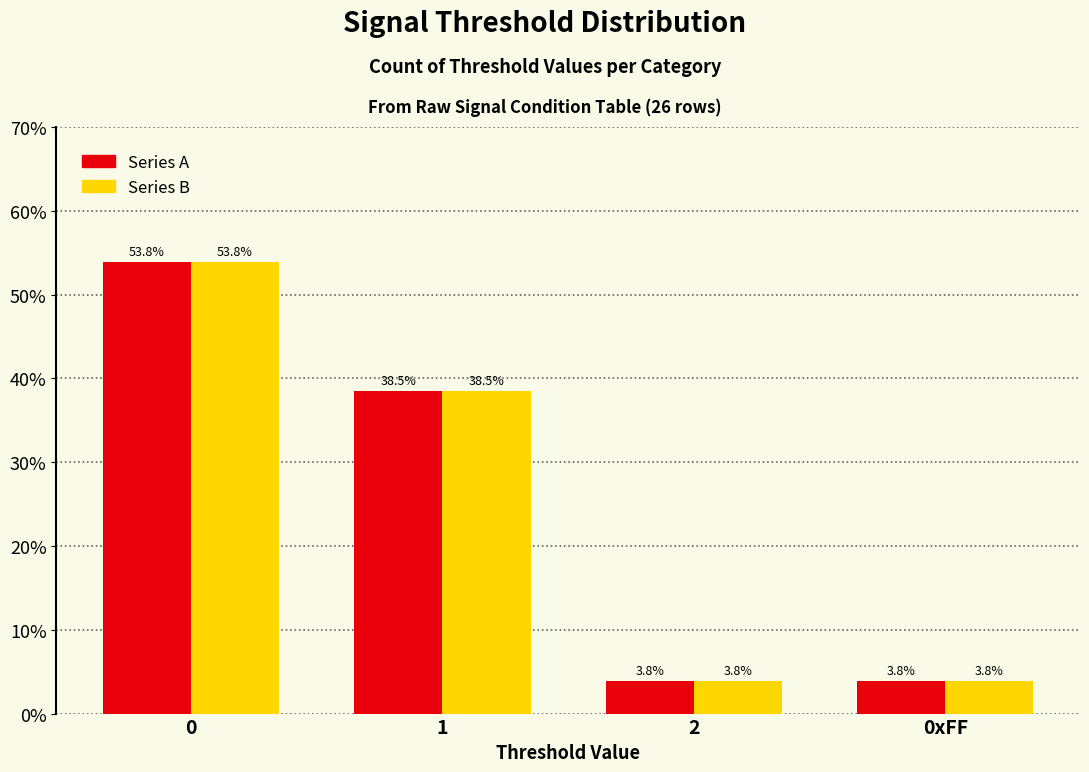

What is the maximum value shown in the chart?

53.8